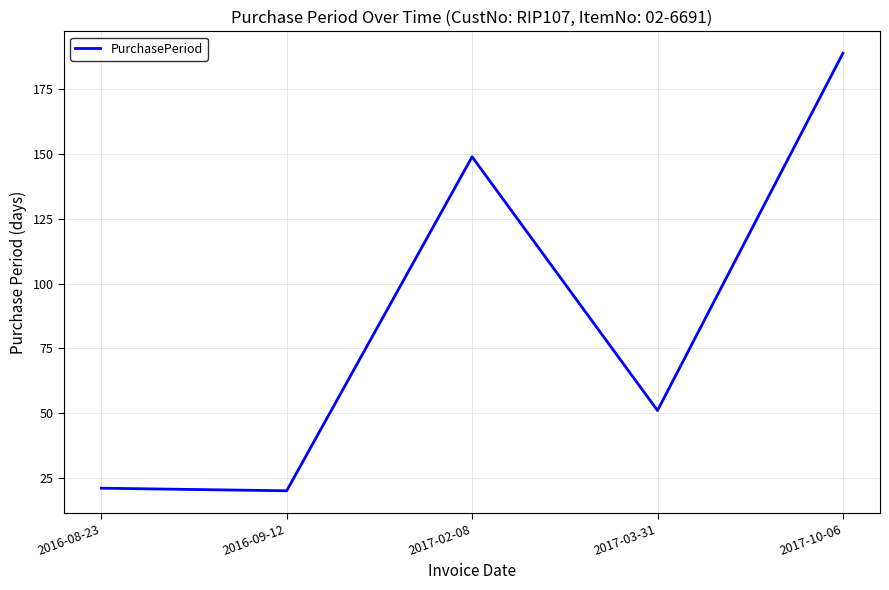

How many distinct data groups are displayed?

1